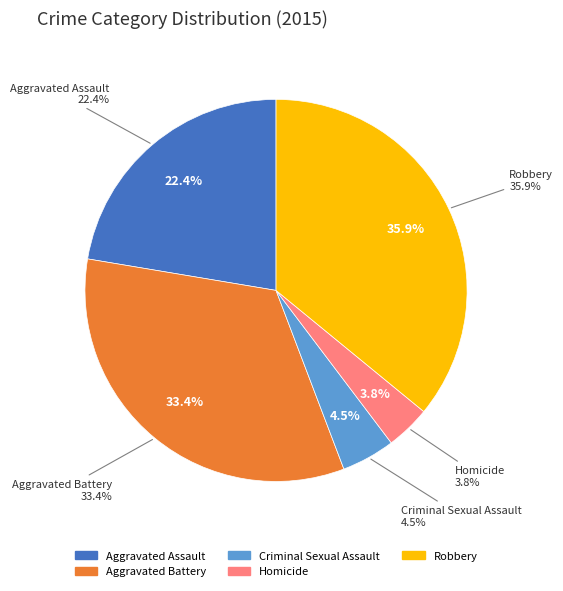

Does any single category account for the majority?

No